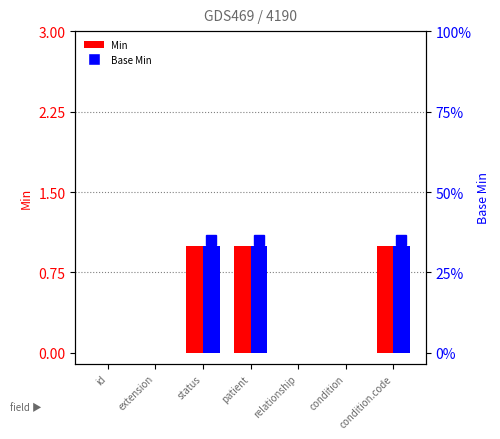

Reading left to right, list all the values displayed in this chart.

Min: id=0	extension=0	status=1	patient=1	relationship=0	condition=0	condition.code=1
Base Min: id=0	extension=0	status=1	patient=1	relationship=0	condition=0	condition.code=1